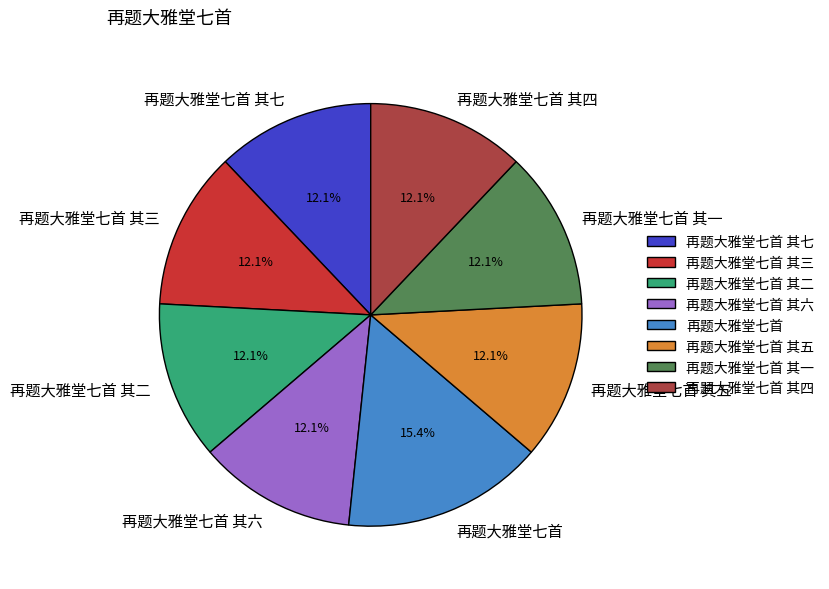

What is the largest slice in the pie chart?

再题大雅堂七首